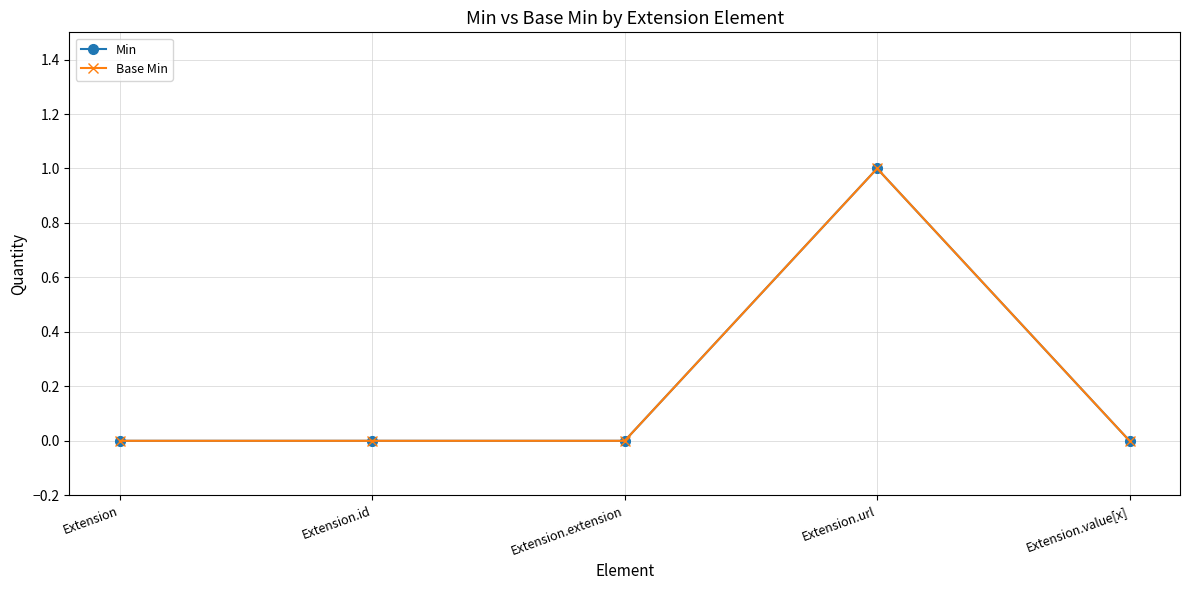

Does the chart have visible grid lines?

Yes